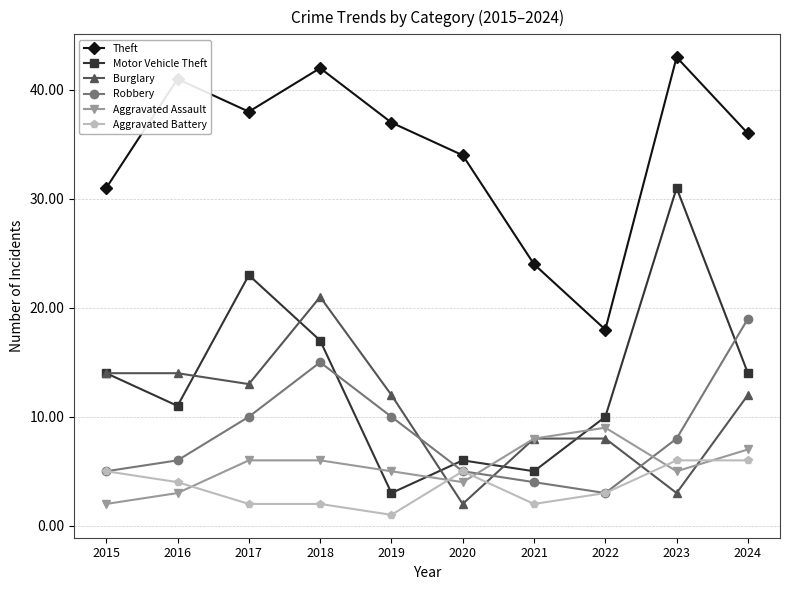

Rank the categories by Theft value from highest to lowest.

2023, 2018, 2016, 2017, 2019, 2024, 2020, 2015, 2021, 2022